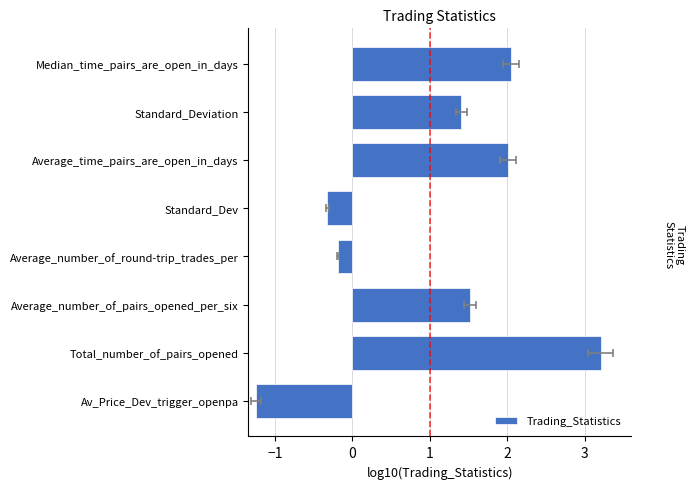

What is the average value?

1.1